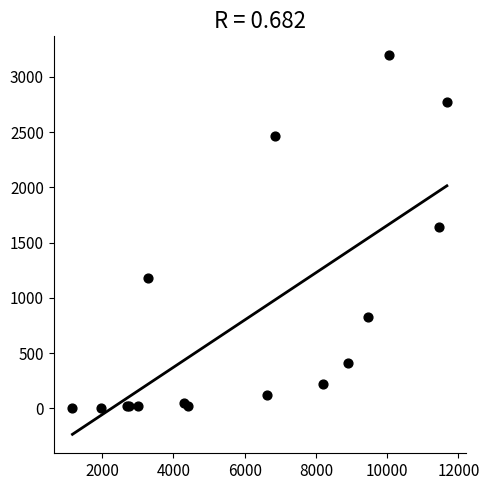

What Y value in the scatter plot is closest to 1599?

1645